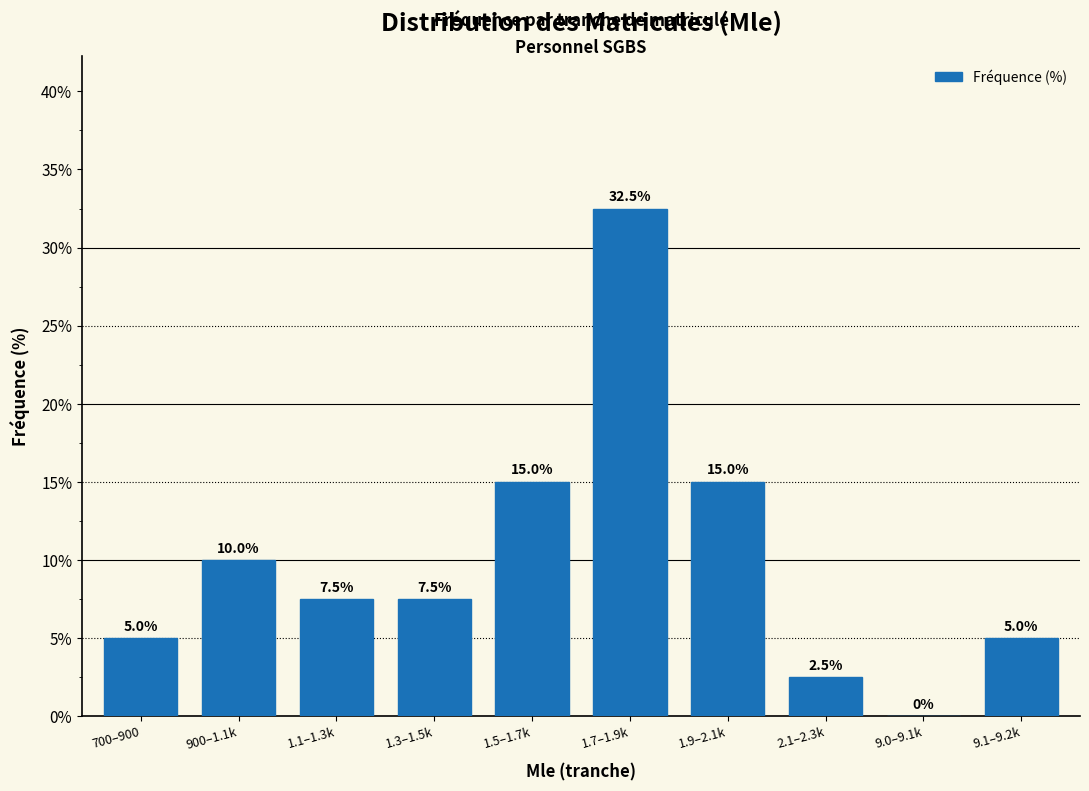

Reading left to right, extract all data points from this chart.

700–900=5.0	900–1.1k=10.0	1.1–1.3k=7.5	1.3–1.5k=7.5	1.5–1.7k=15.0	1.7–1.9k=32.5	1.9–2.1k=15.0	2.1–2.3k=2.5	9.0–9.1k=0.0	9.1–9.2k=5.0